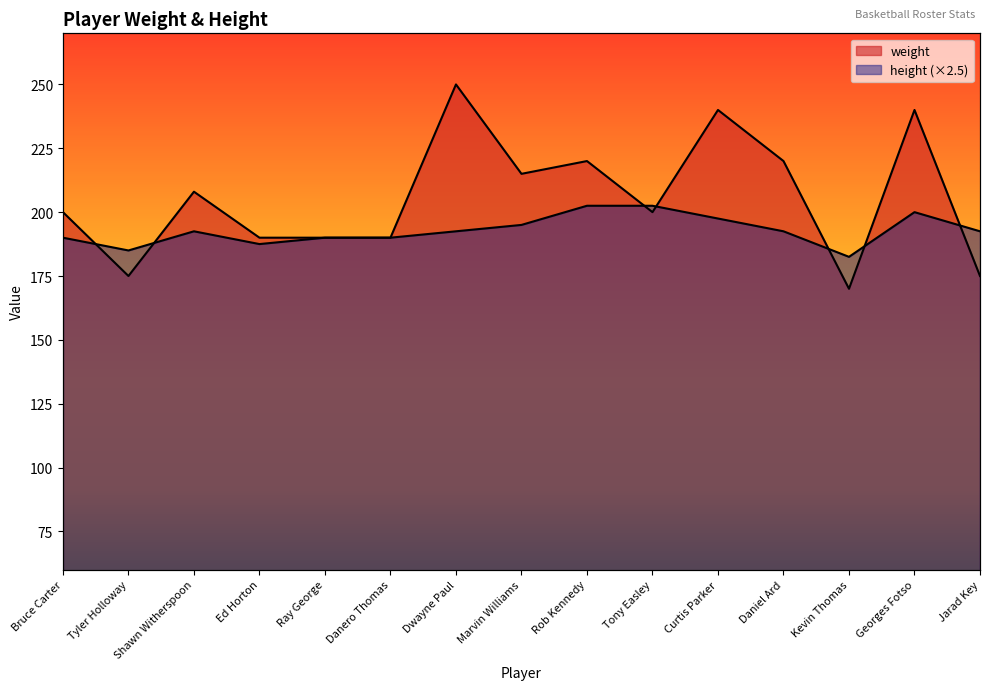

How many series are shown in this chart?

2